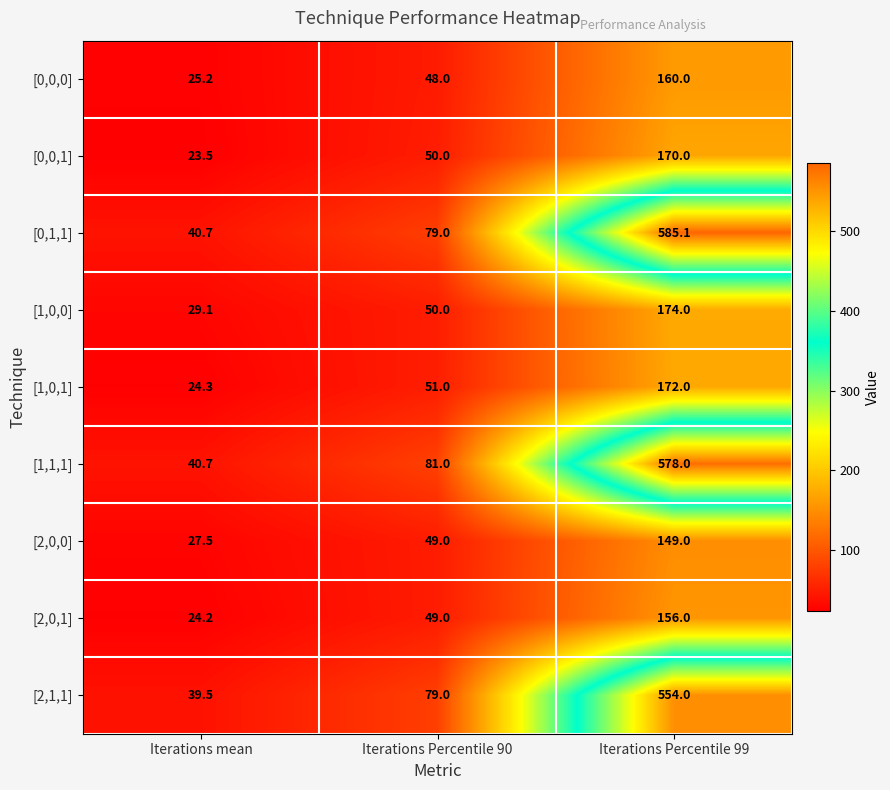

Which series has the largest total across all categories?

[0,1,1]